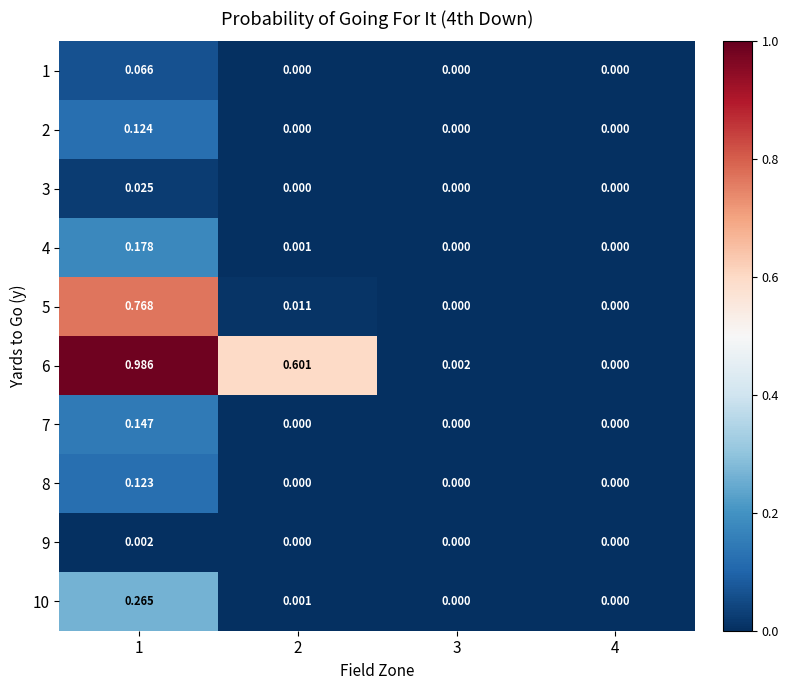

Is the value of 6 at 3 greater than the value of 2 at 1?

No